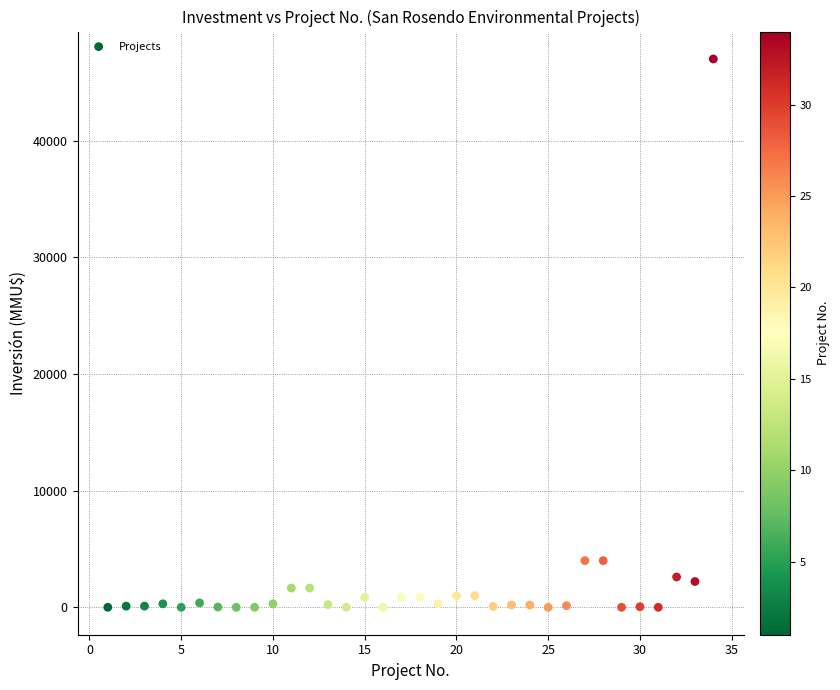

What is the range of Y values (max minus min)?

47000